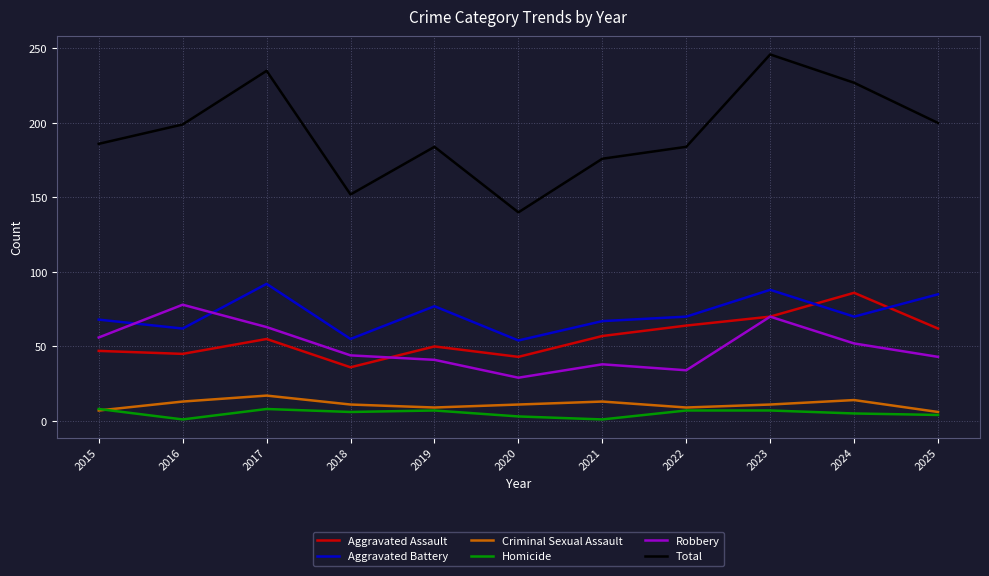

What is the minimum value for Criminal Sexual Assault?

6